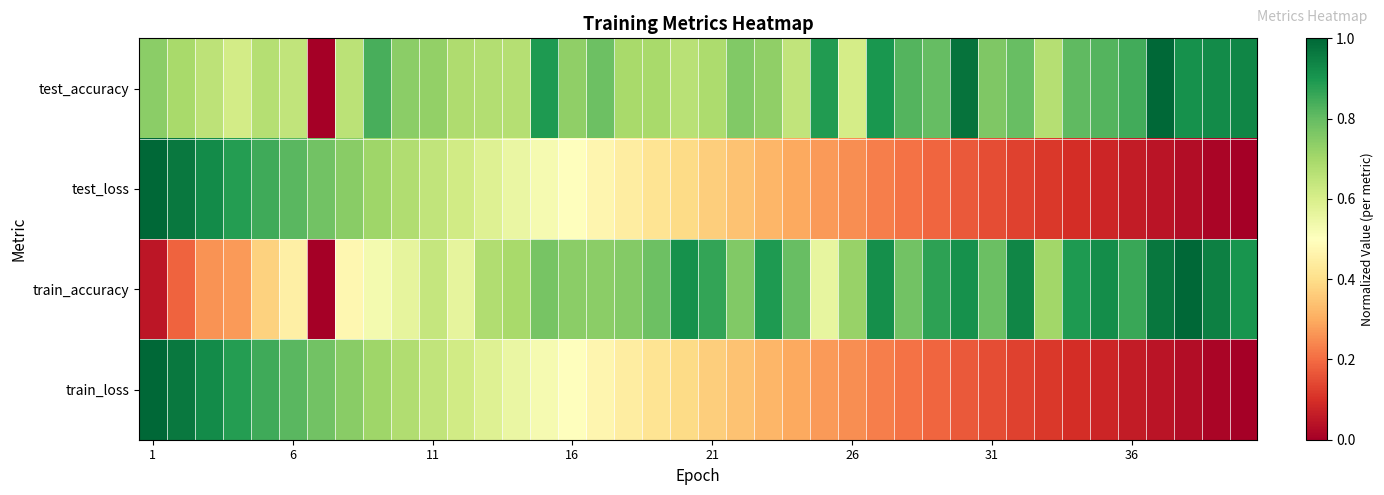

Which series has the largest range (max minus min)?

test_accuracy